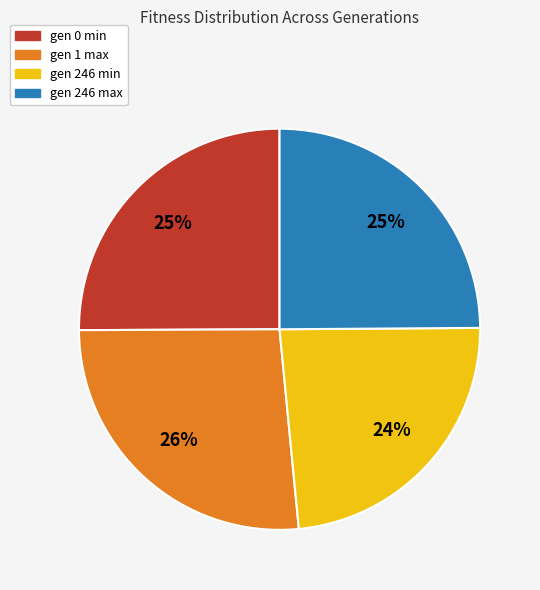

Between gen 0 min and gen 246 min, which is larger?

gen 0 min